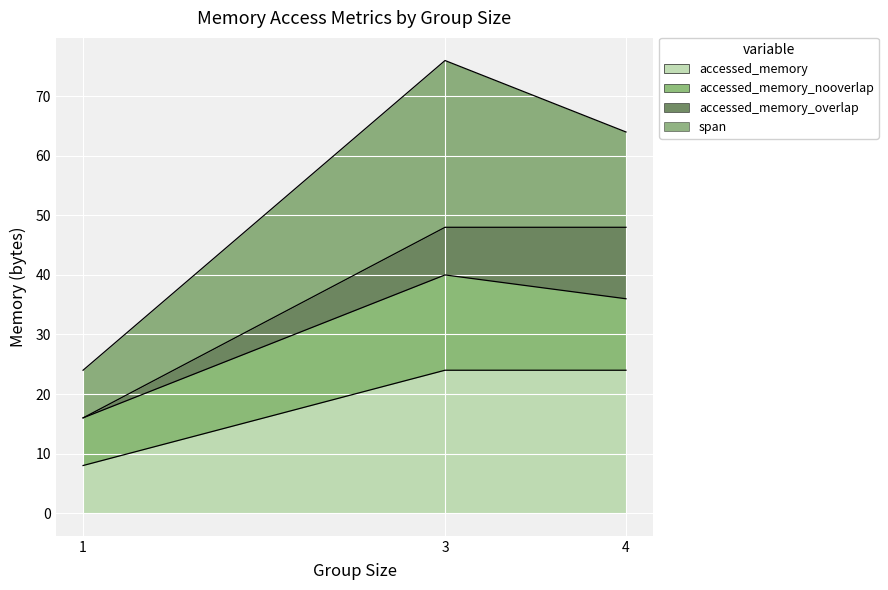

Is it true that accessed_memory_nooverlap equals 12 at 1?

False